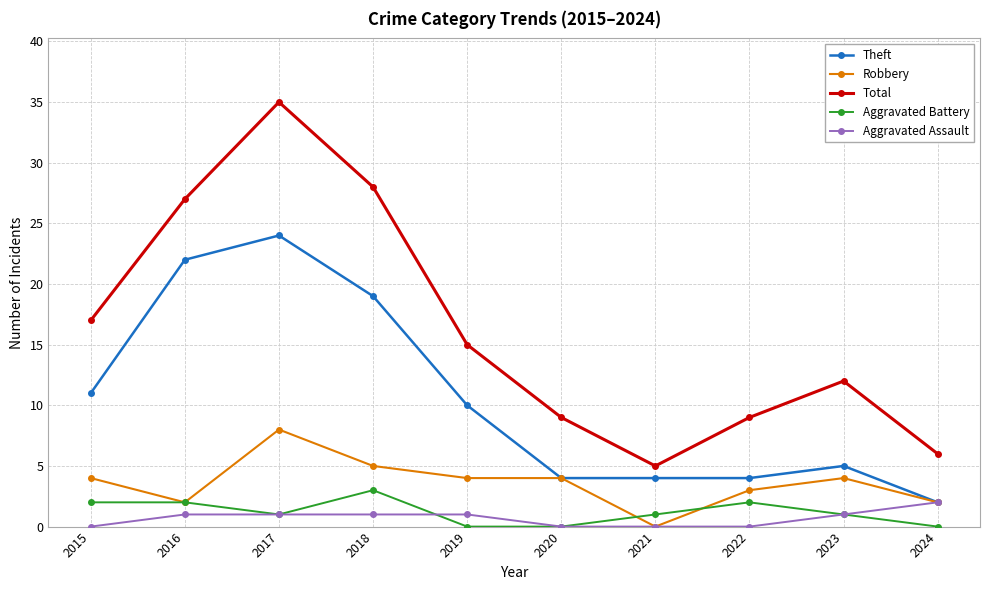

Which series has the largest range (max minus min)?

Total